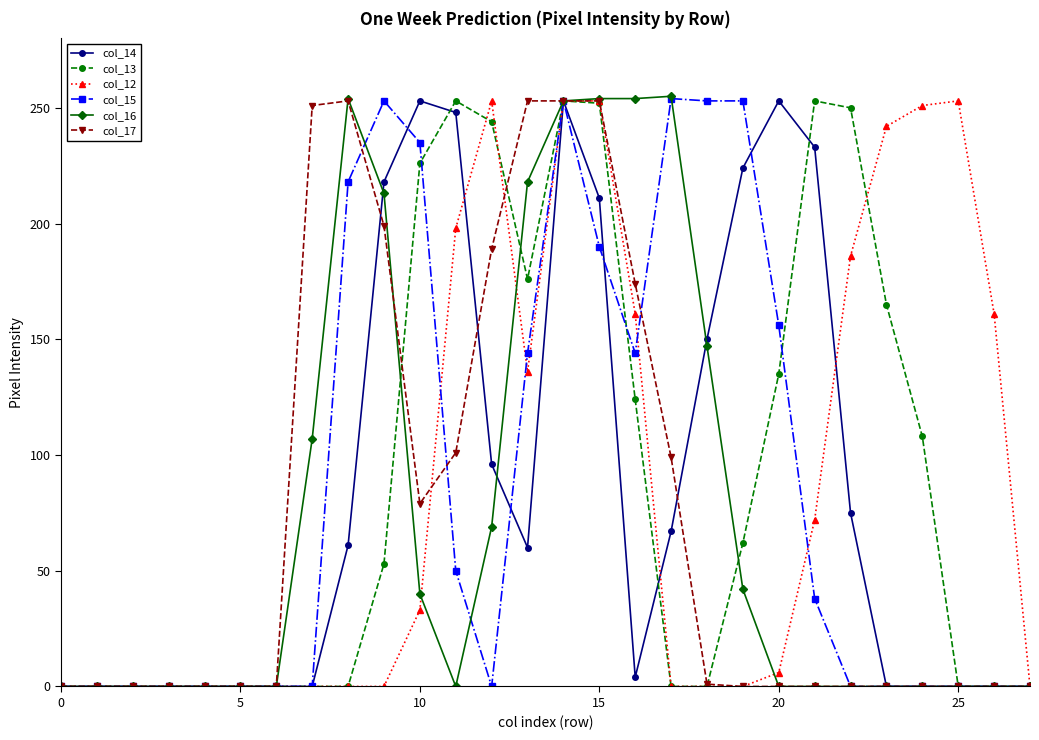

What is the average value of the col_12 series?

88